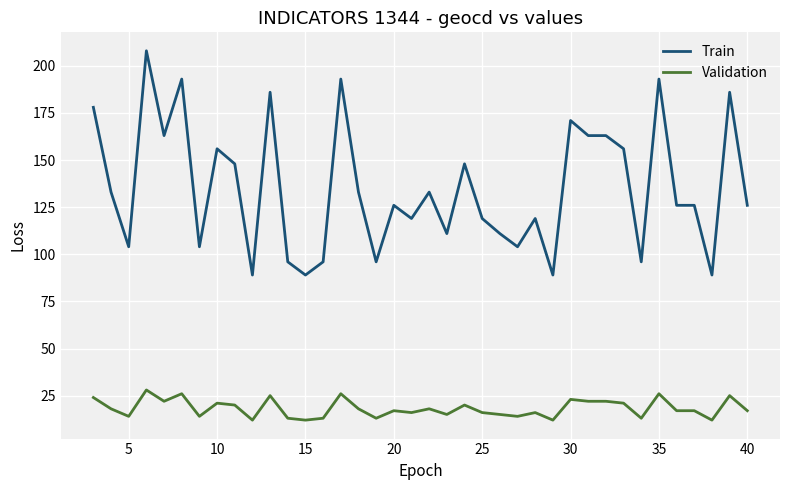

True or false: Validation and Train intersect in this chart.

False